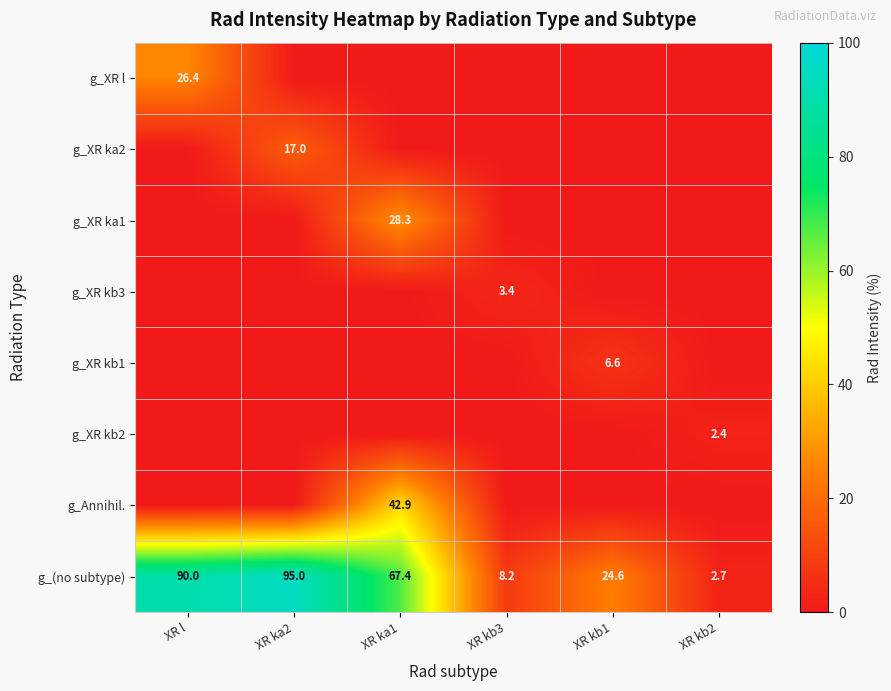

What is the difference between the highest and lowest values at XR kb1?

24.6